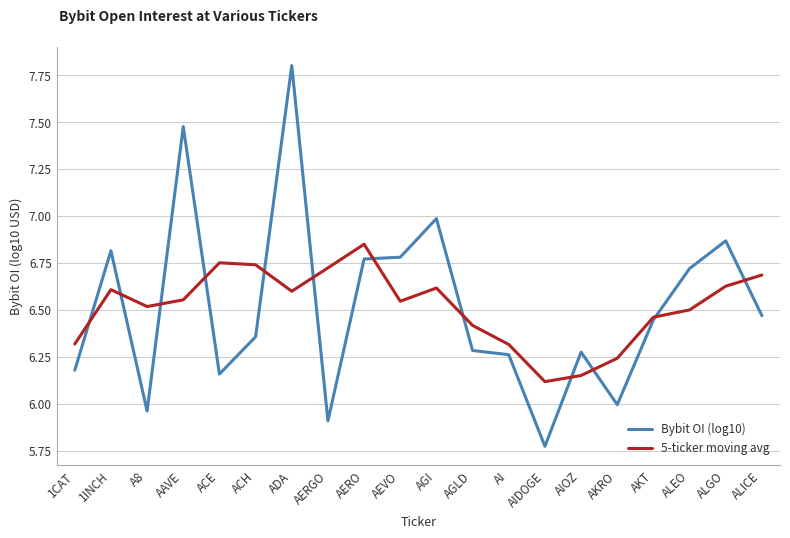

At which category does Bybit OI (log10) reach its first local valley?

A8